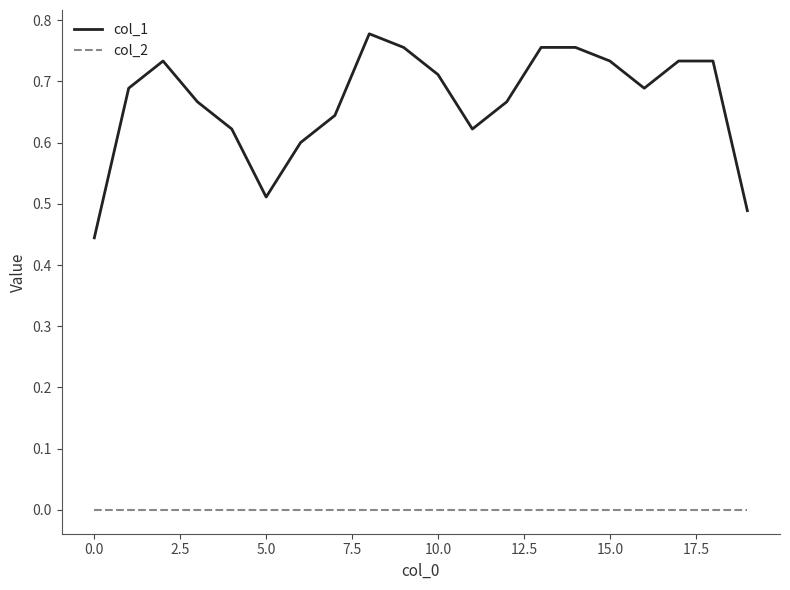

What is the difference between the maximum and minimum values in the col_1 series?

0.3